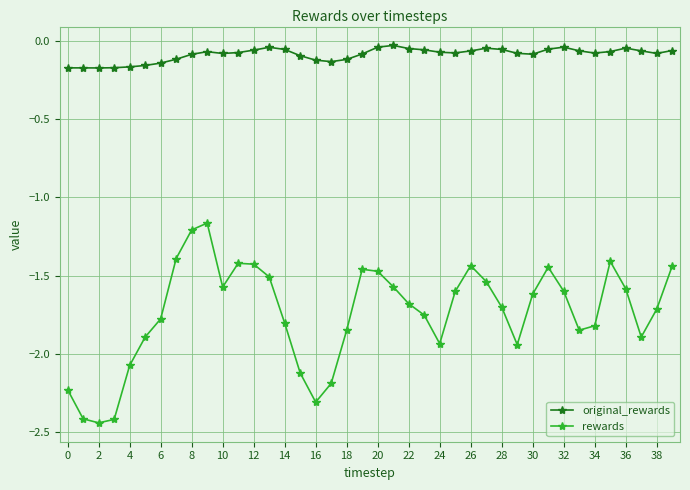

At how many categories does at least one series exceed -2?

40